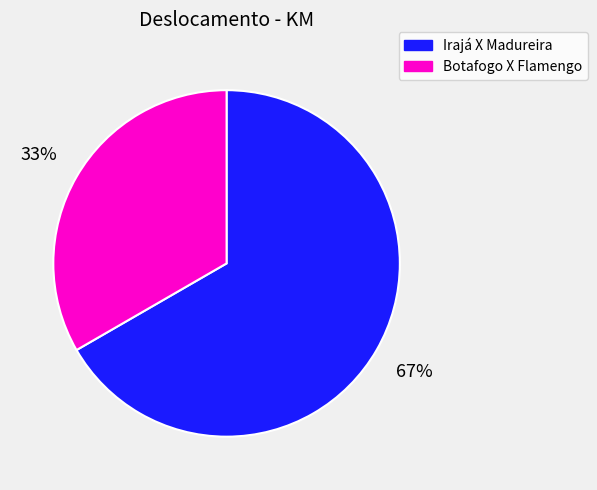

How many slices are in this pie chart?

2